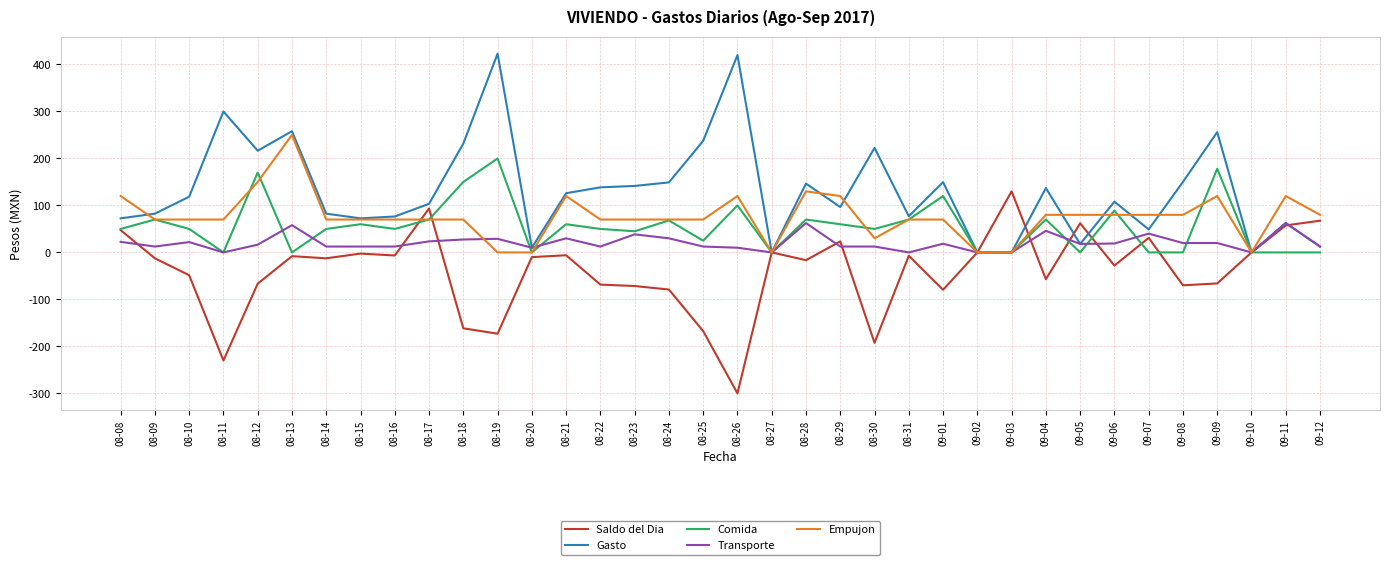

At which label does Empujon reach its peak?

08-13